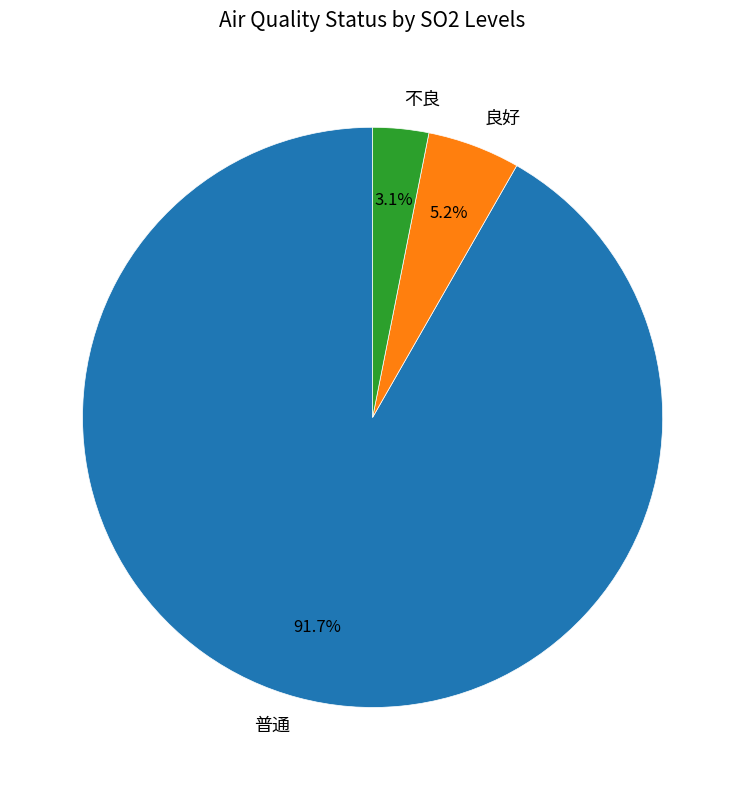

Which has a higher value, 良好 or 不良?

良好